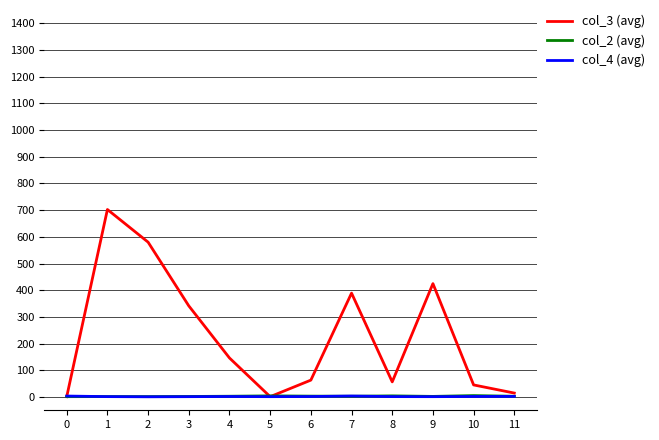

How many categories are shown in the chart?

12